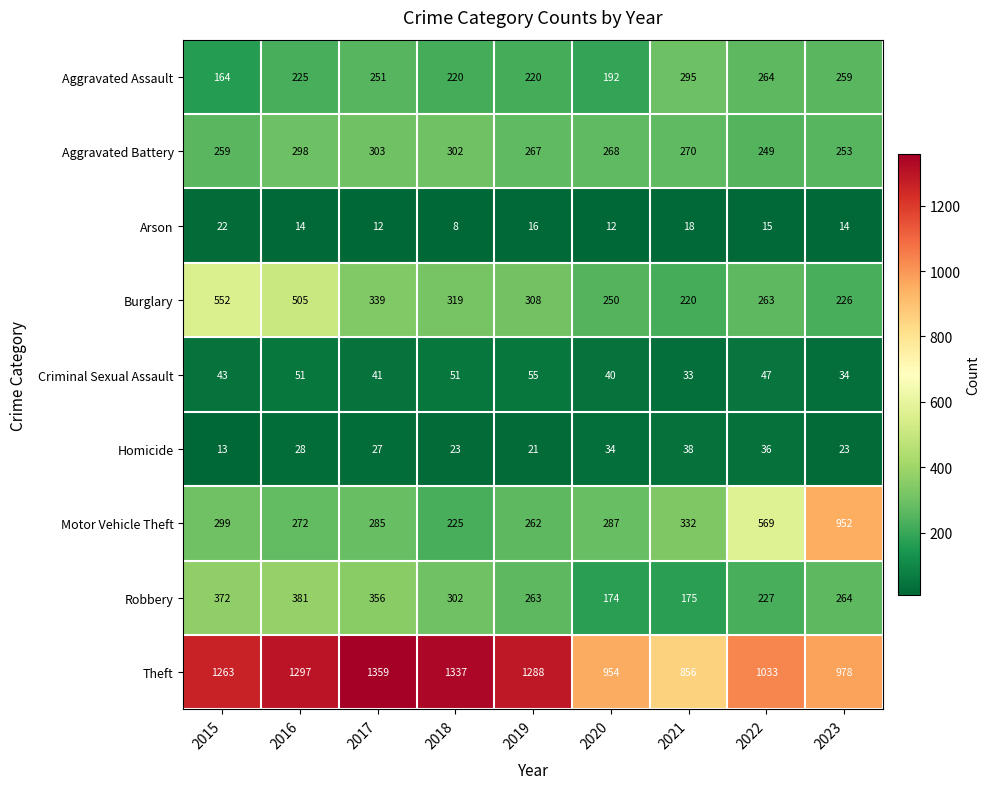

Between 2017 and 2023, which series saw the biggest shift?

Motor Vehicle Theft